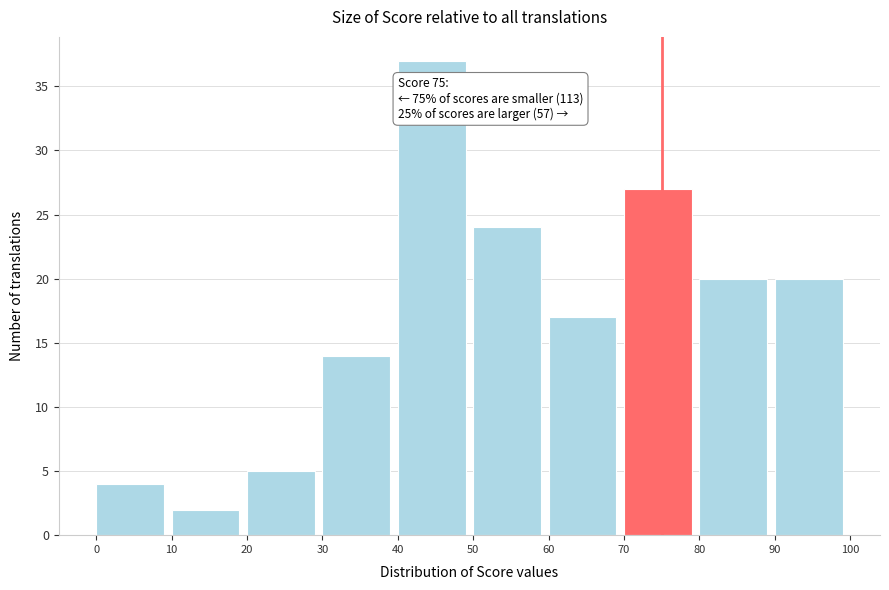

Which range on the x-axis has the tallest bar?

40 to 50